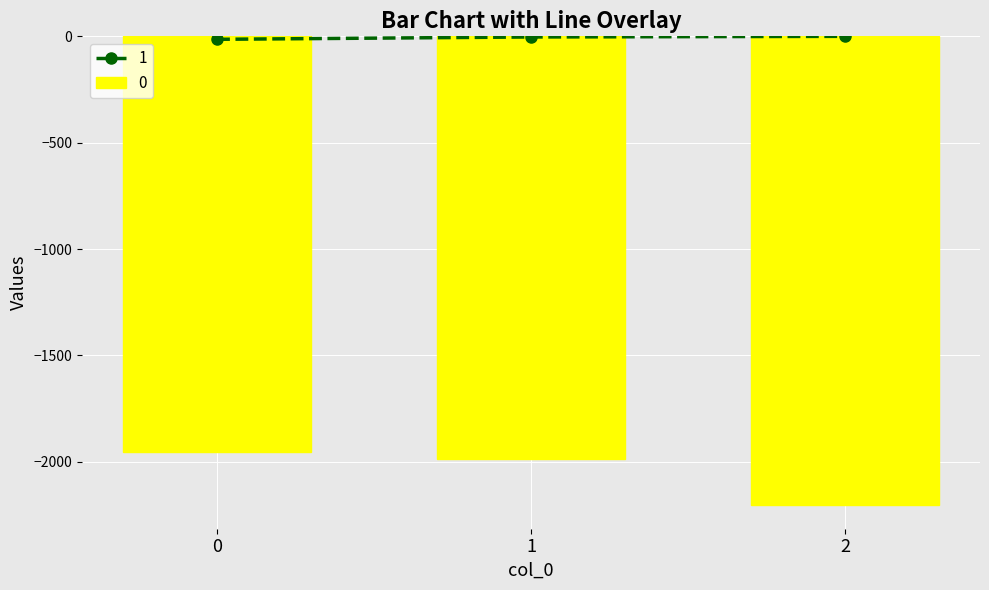

What is the value of the 0 bar at the 3rd from the left?

-2205